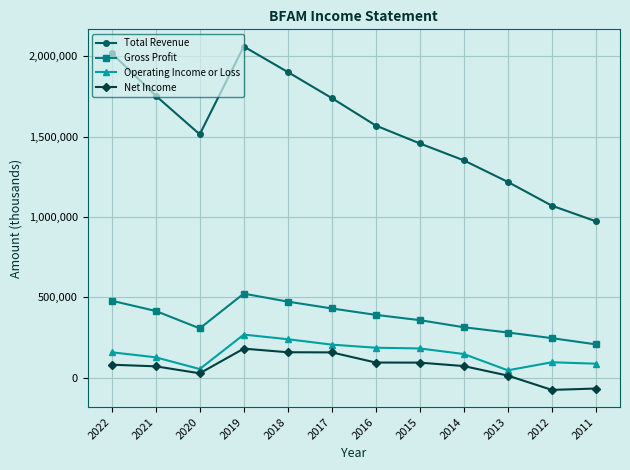

What is the sum of all Net Income values?

799800